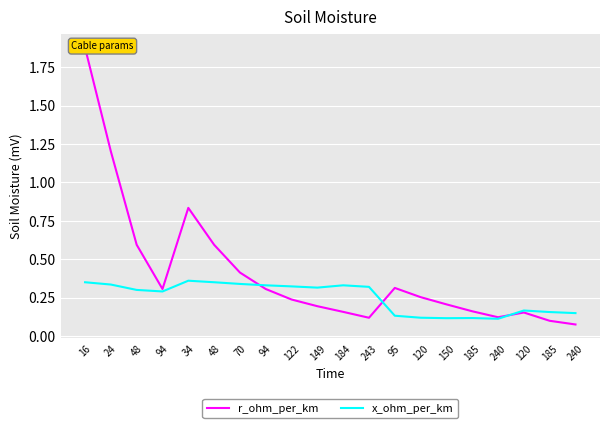

After their last crossing, which series has the higher values: x_ohm_per_km or r_ohm_per_km?

x_ohm_per_km